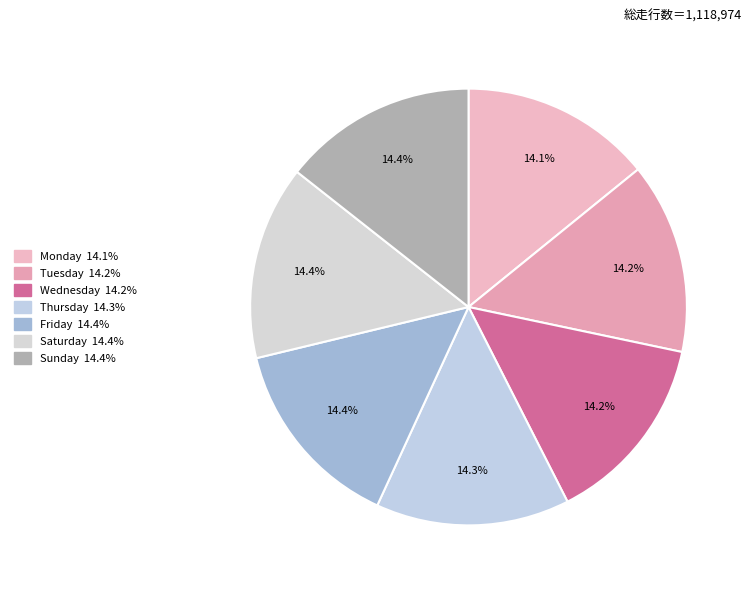

What is the smallest slice in the pie chart?

Monday